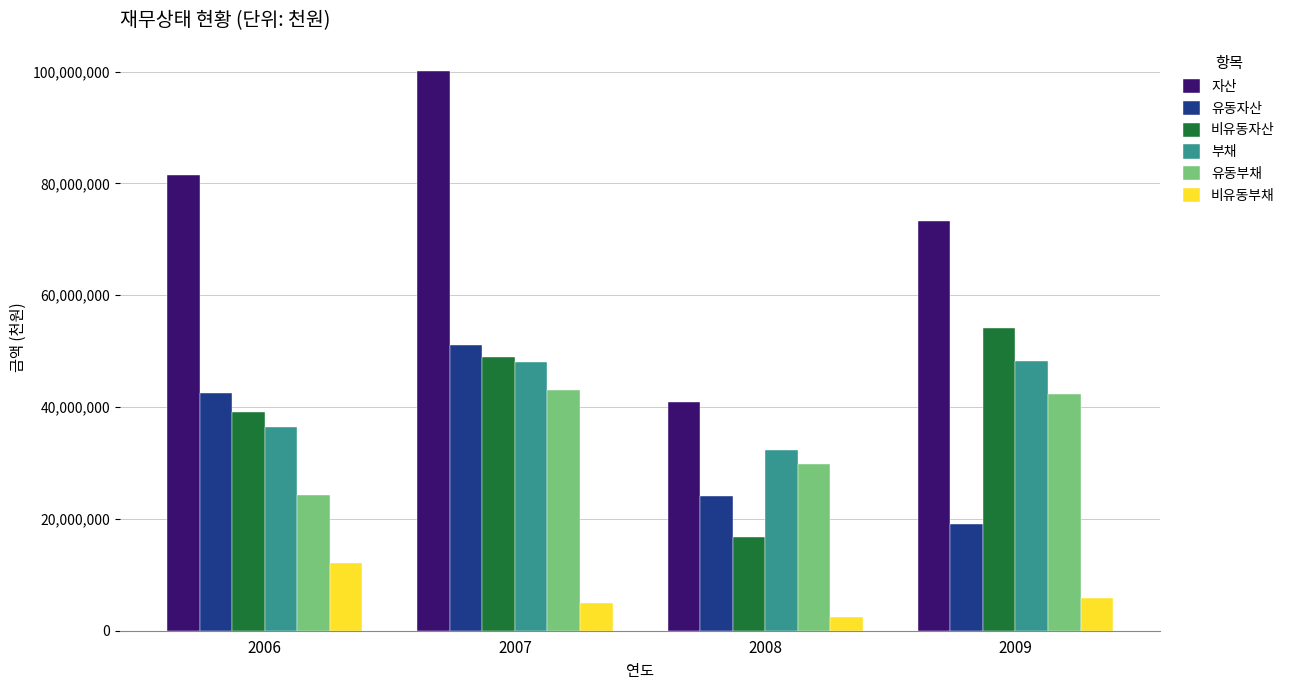

Is it true that 유동부채 equals 42336137 at 2009?

True